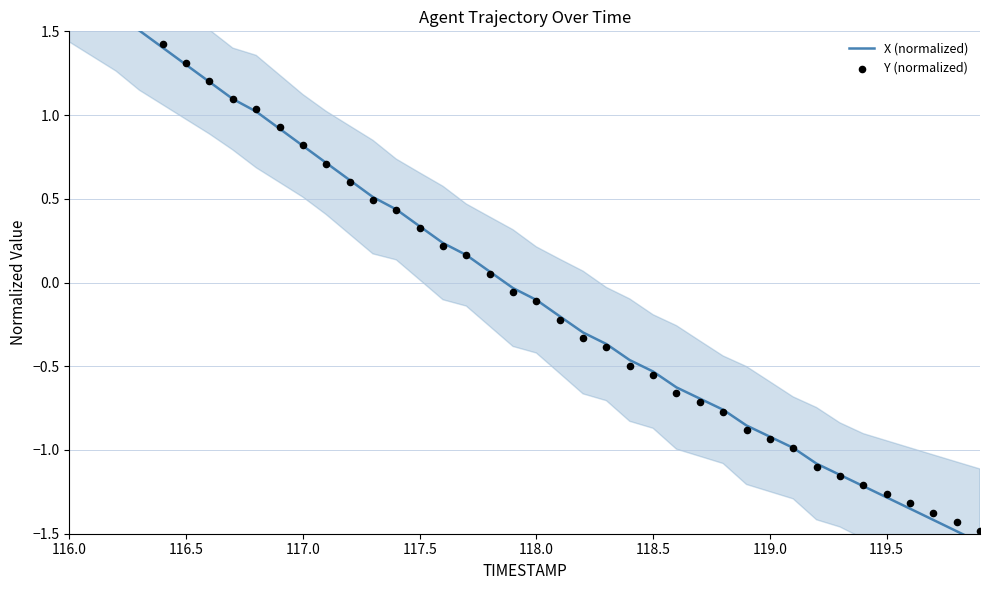

What are all the series names shown in the legend?

X (normalized), Y (normalized)